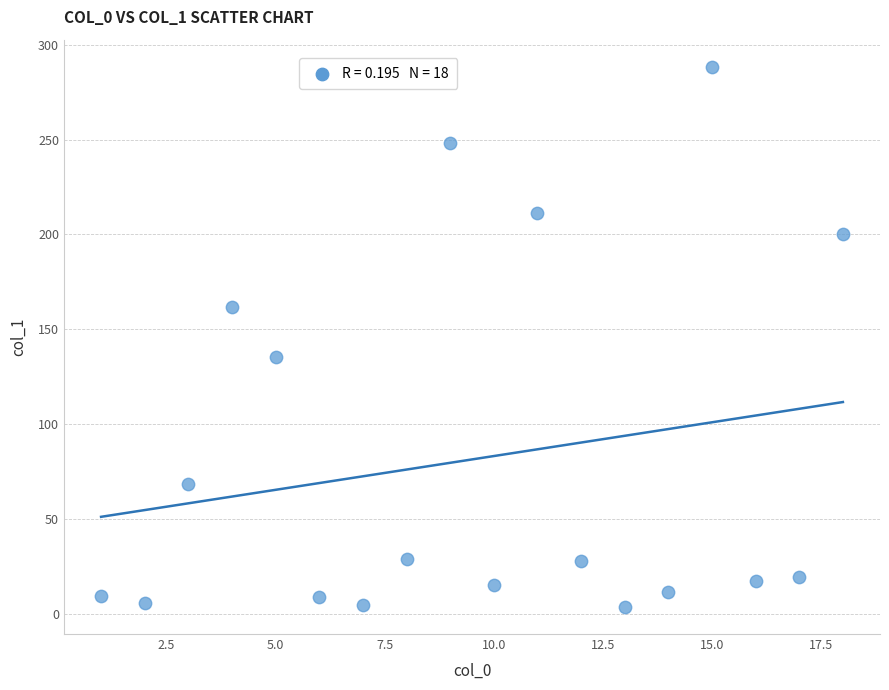

What Y value in the scatter plot is closest to 146?

135.6